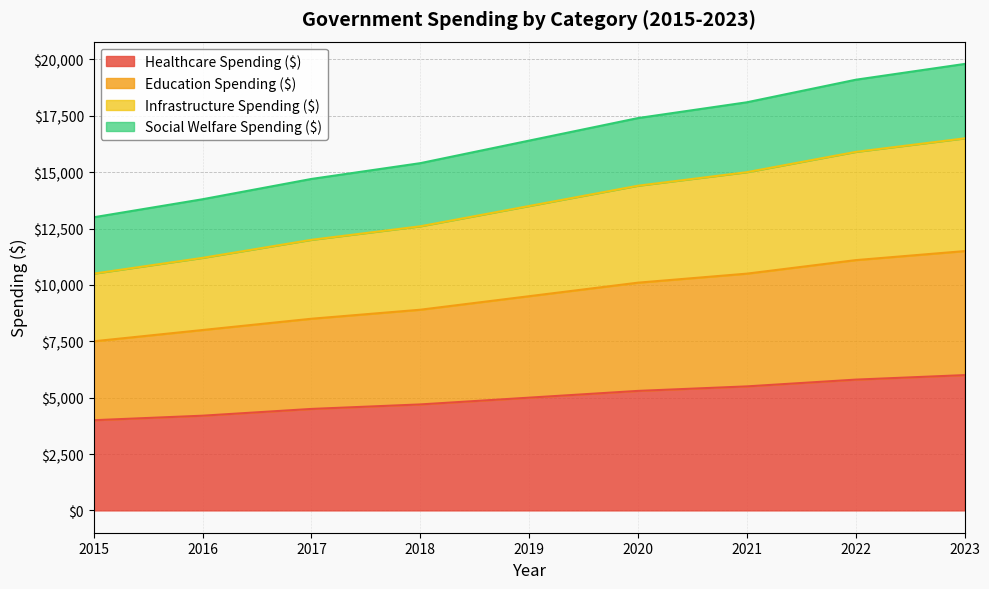

Which category has the highest value in the Social Welfare Spending ($) series?

2023